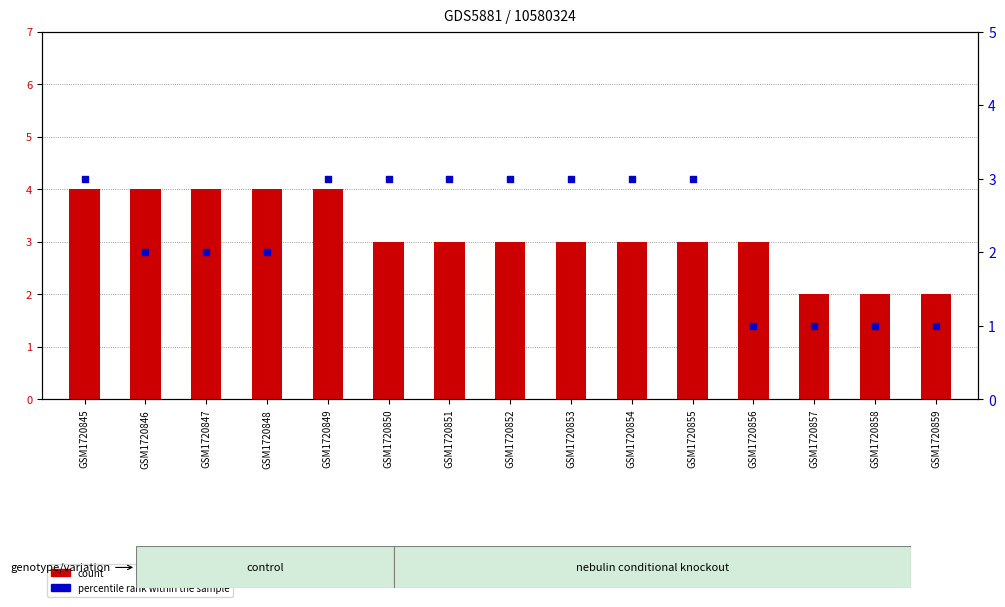

What are all the series names shown in the legend?

count, percentile rank within the sample